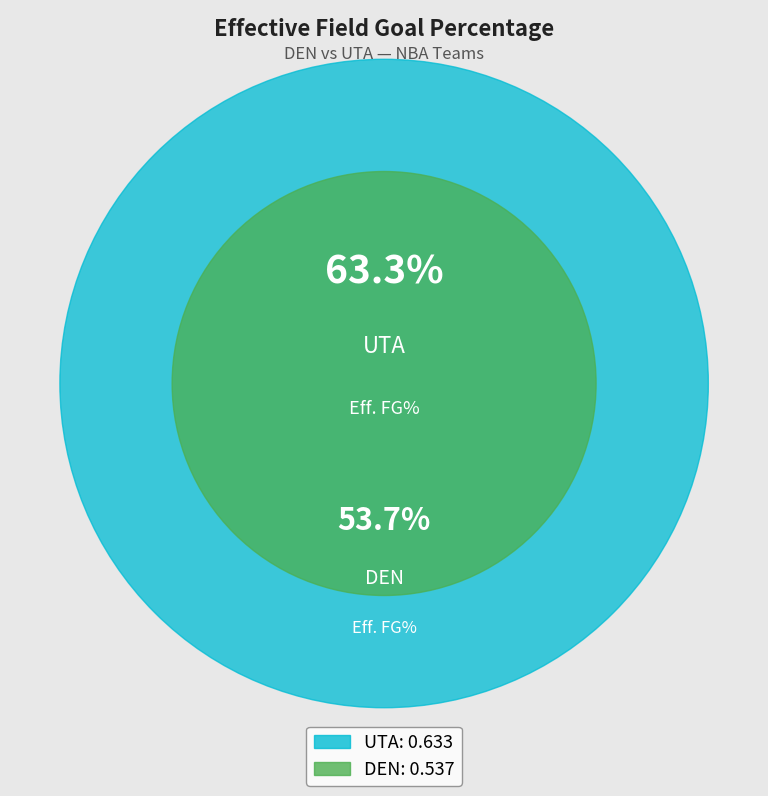

Rank the categories by value from highest to lowest.

UTA, DEN